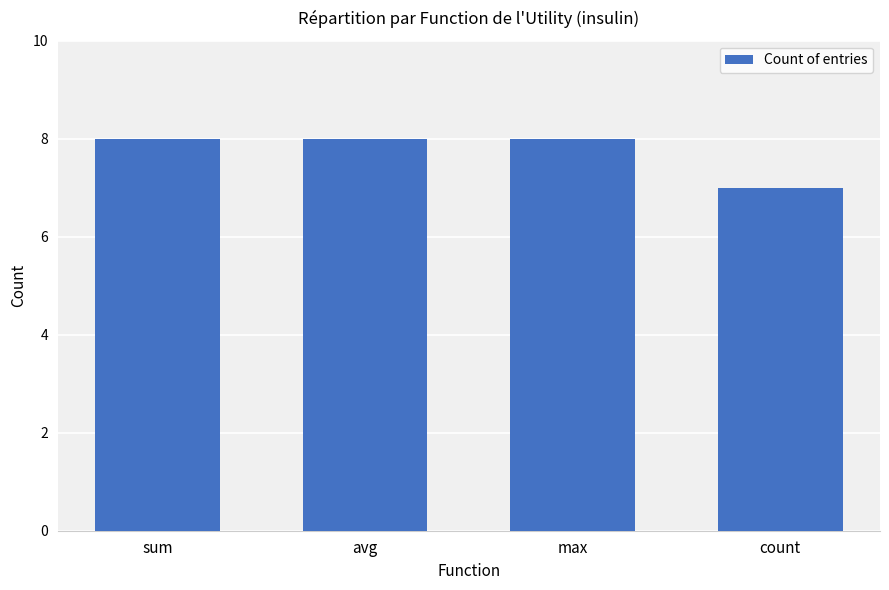

What is the sum of the values at avg and max?

16